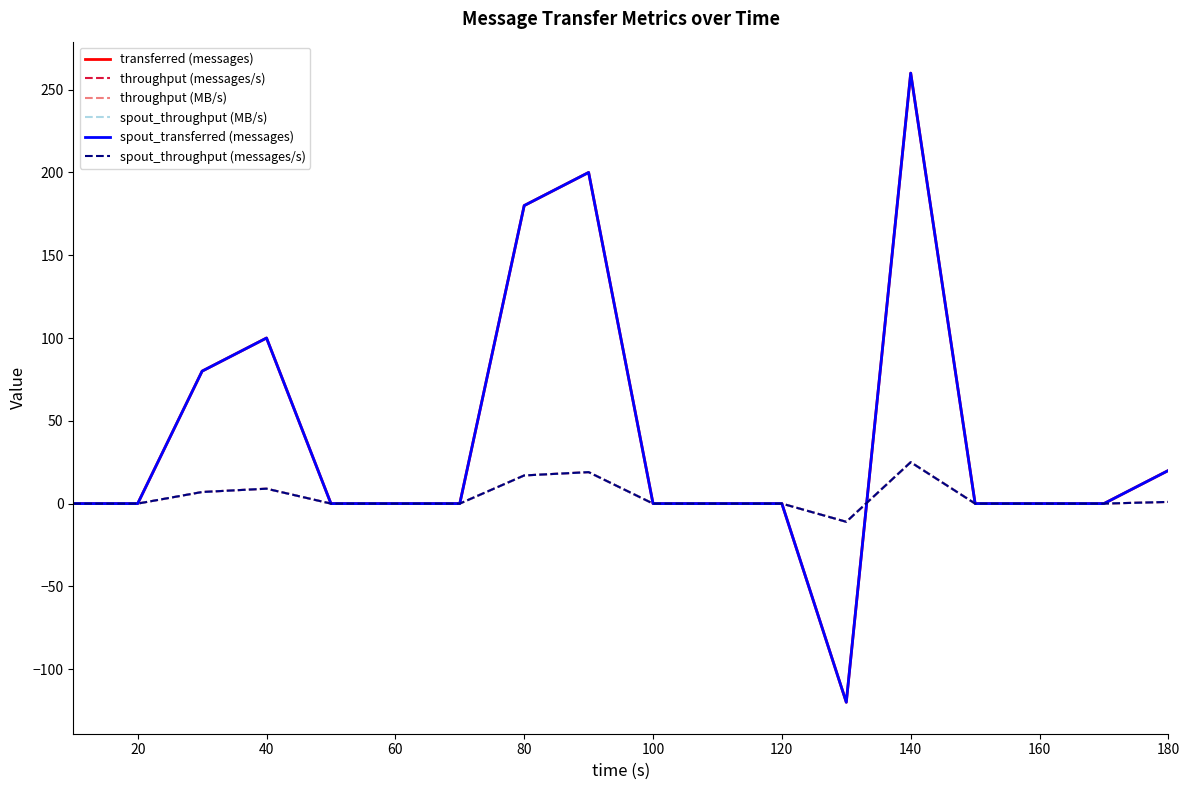

At which category is the sum across all series the highest?

140